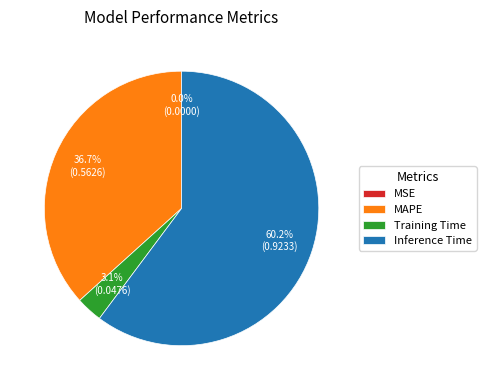

Is the sum of MAPE and Inference Time greater than half?

Yes